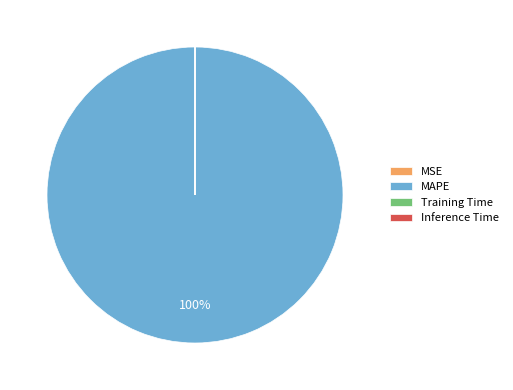

Which category has the biggest portion of the pie?

MAPE